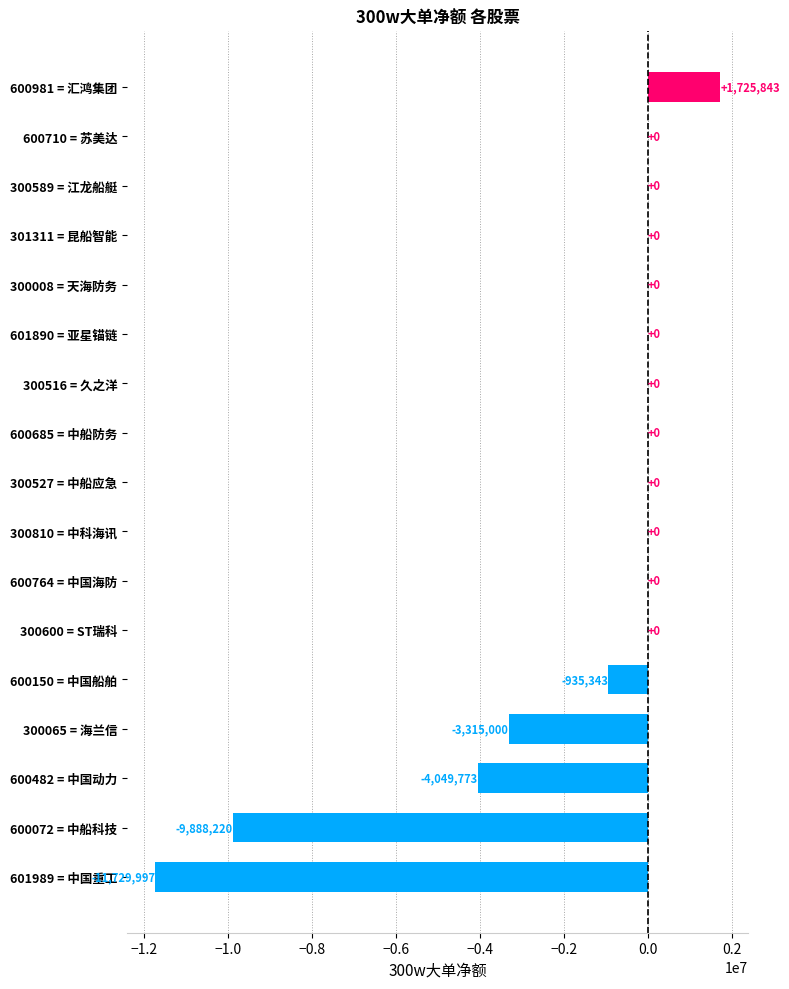

Which has a higher value, 601989 = 中国重工 or 300065 = 海兰信?

300065 = 海兰信